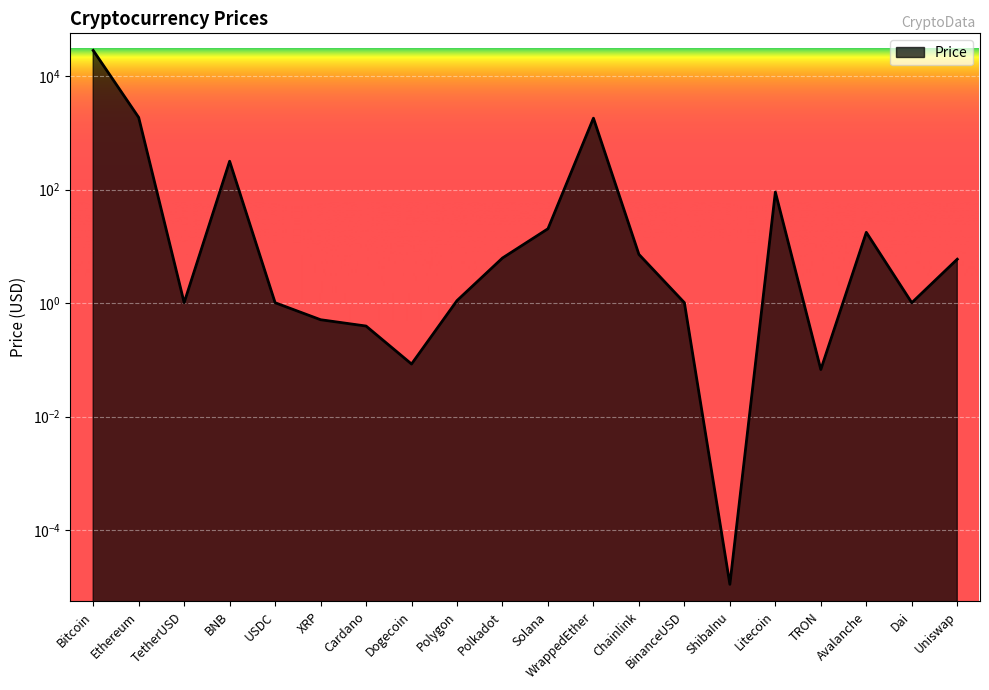

Is it true that the value at TetherUSD is 0.2?

False